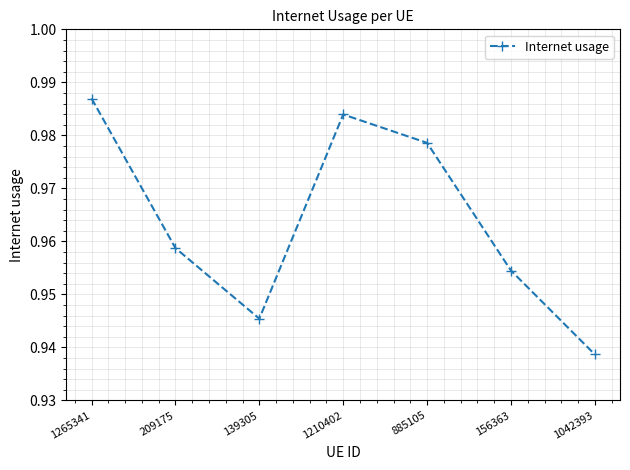

How many lines are shown in the chart?

1